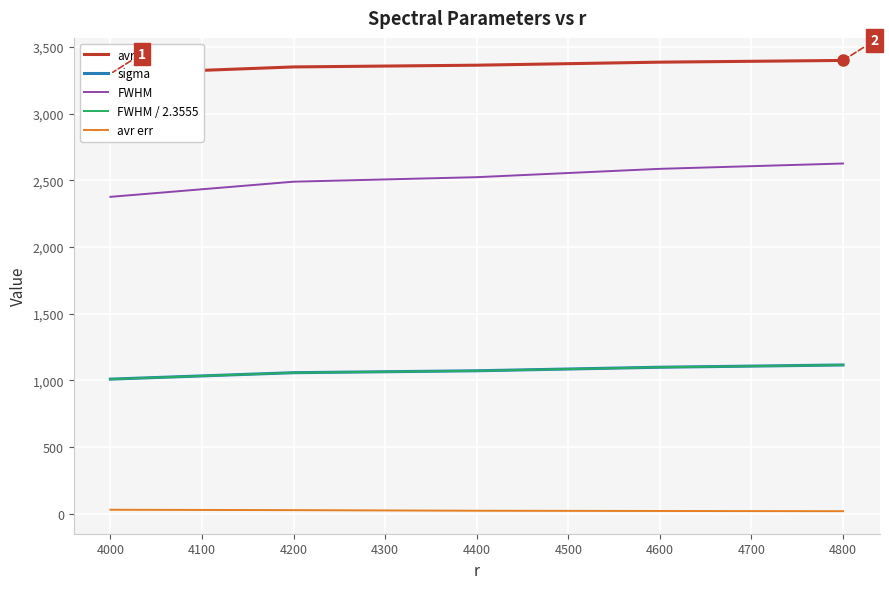

How many lines are shown in the chart?

5